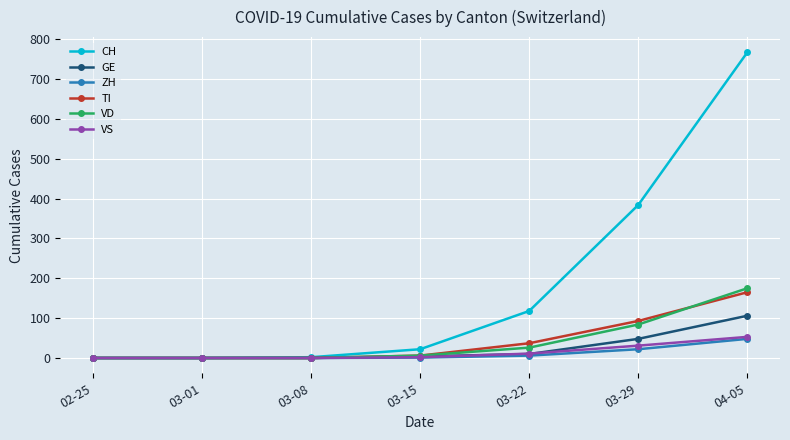

What is the total value across all series at 03-15?

41